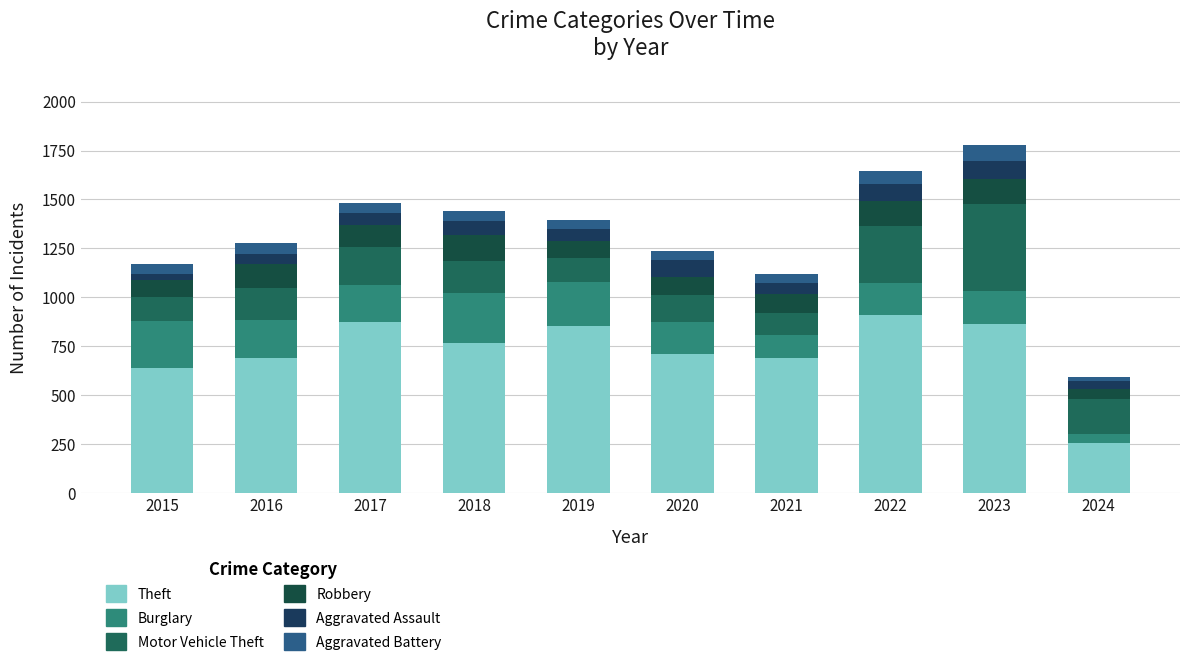

What is the total value across all series at 2020?

1239